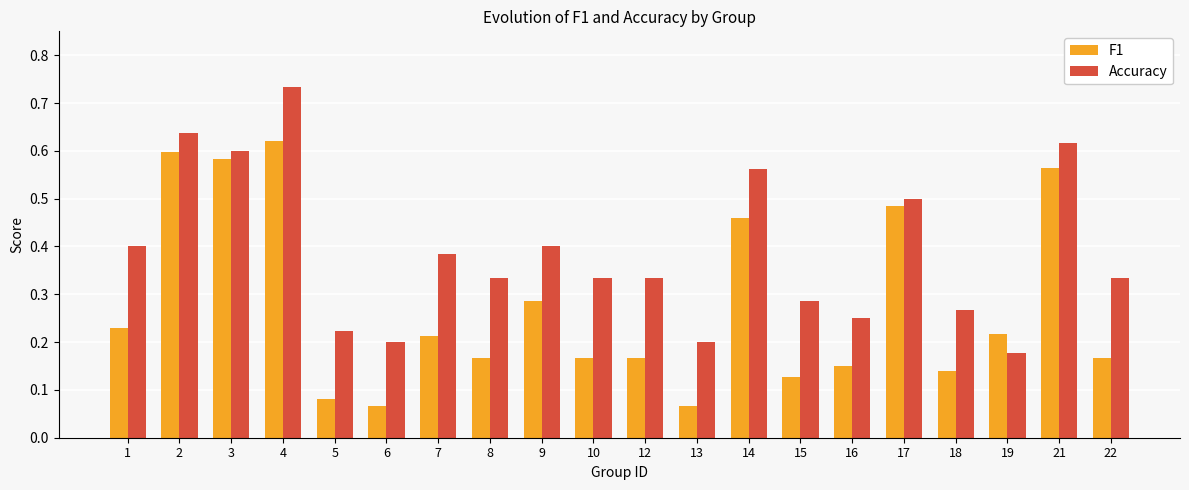

At which category is the sum across all series the highest?

4